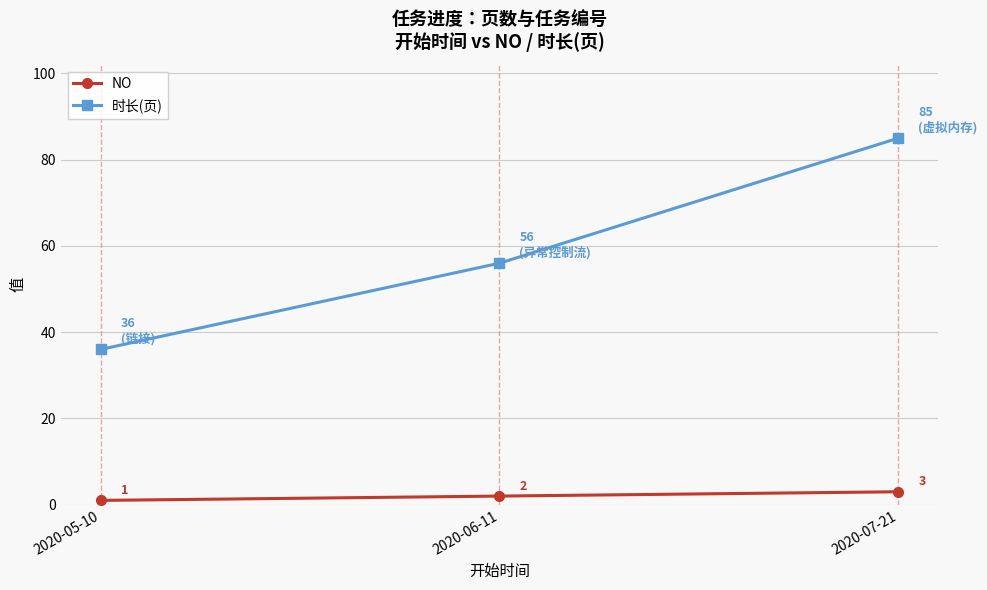

Rank the series by their average value, from highest to lowest.

时长(页), NO